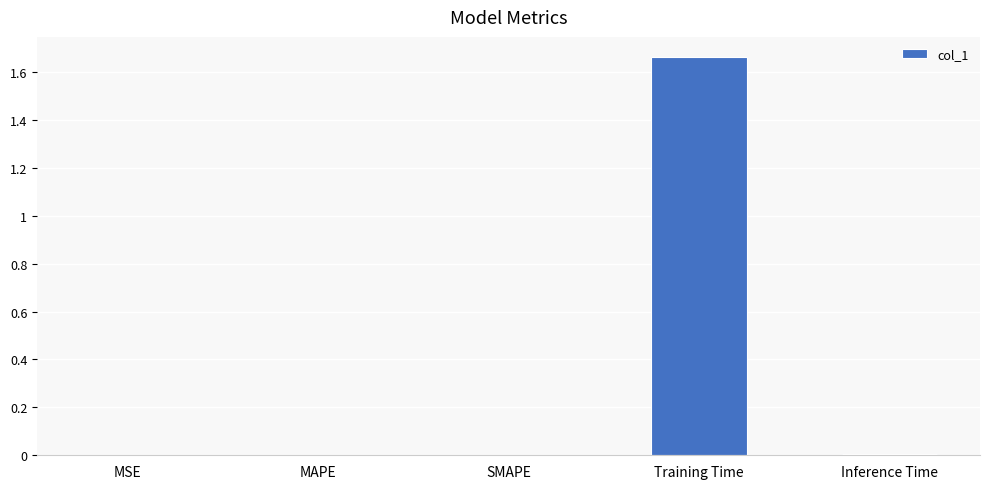

Which category has the highest value across all series?

Training Time